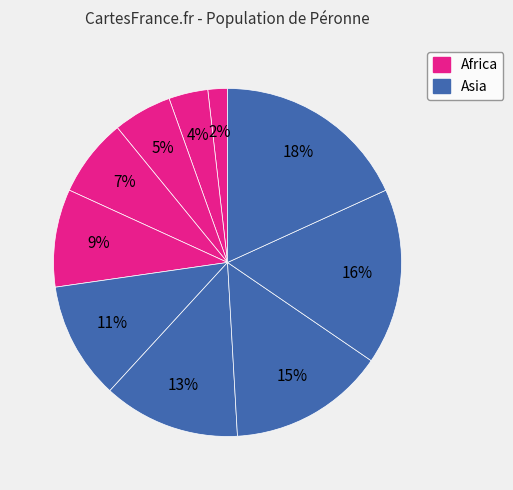

To the nearest percent, what is the average slice percentage?

10%